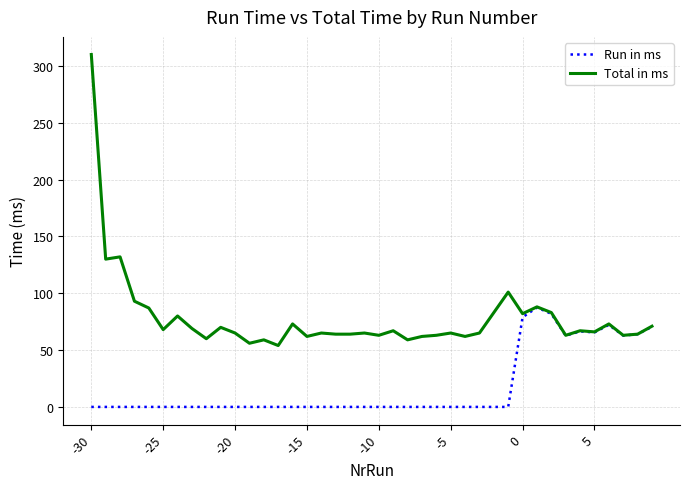

True or false: Total in ms has more than 2 interior local peaks.

True